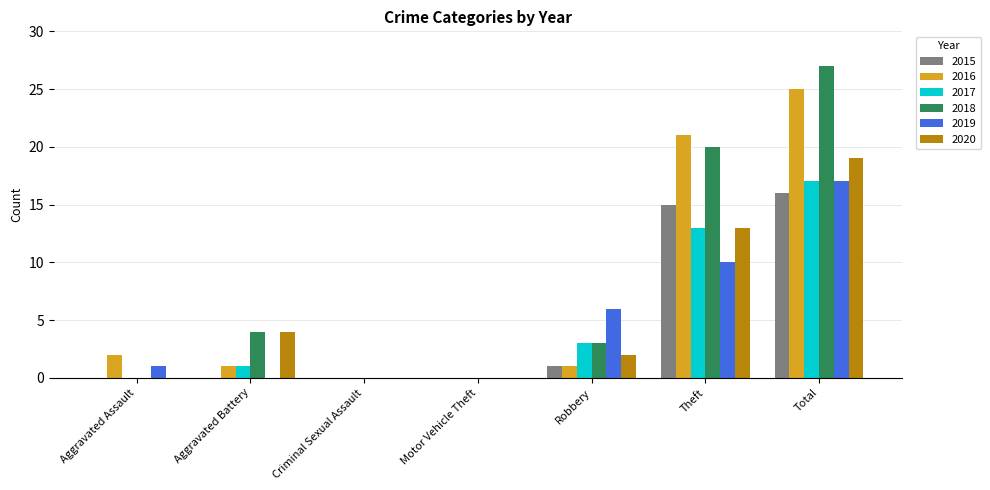

What is the sum of the 2019 values at Aggravated Battery and Theft?

10